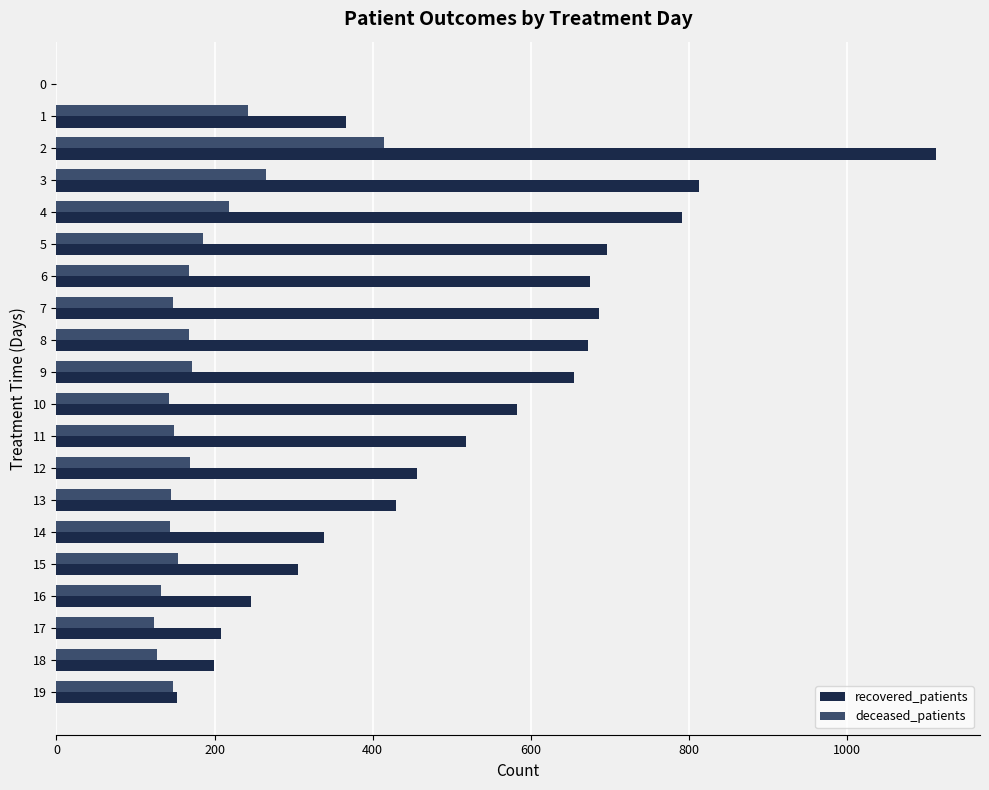

Count the number of data series in this chart.

2